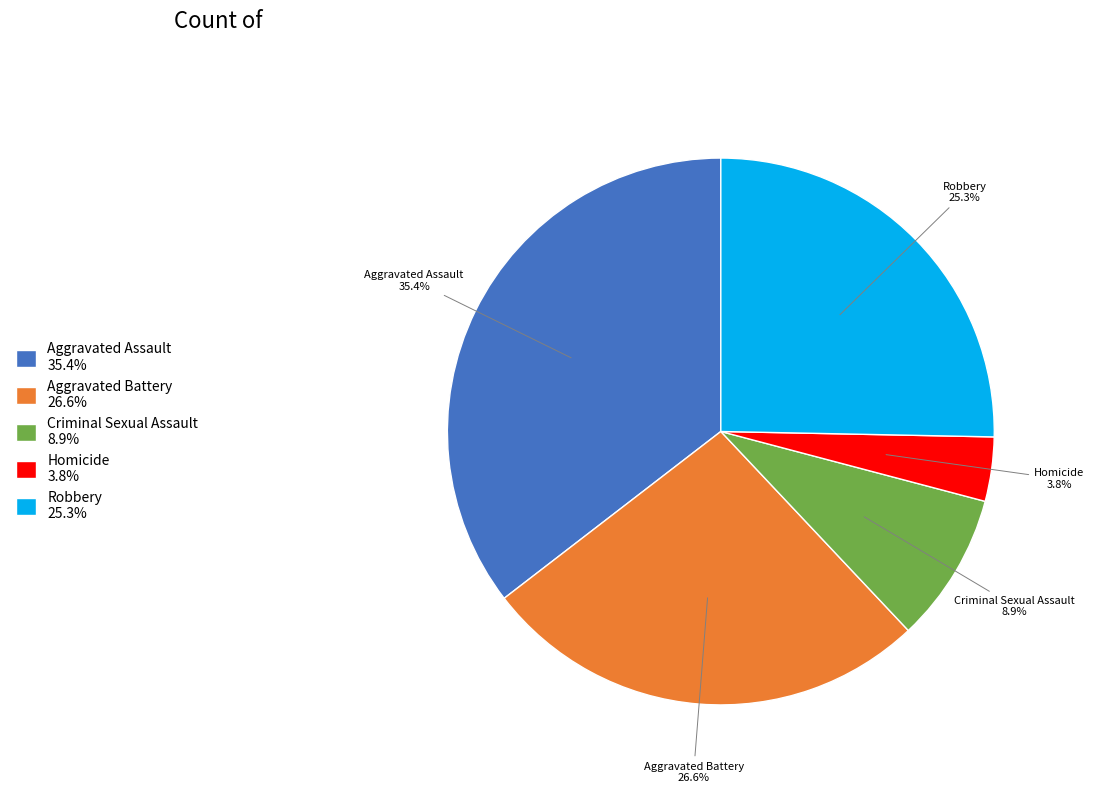

Rank the categories by value from highest to lowest.

Aggravated Assault, Aggravated Battery, Robbery, Criminal Sexual Assault, Homicide